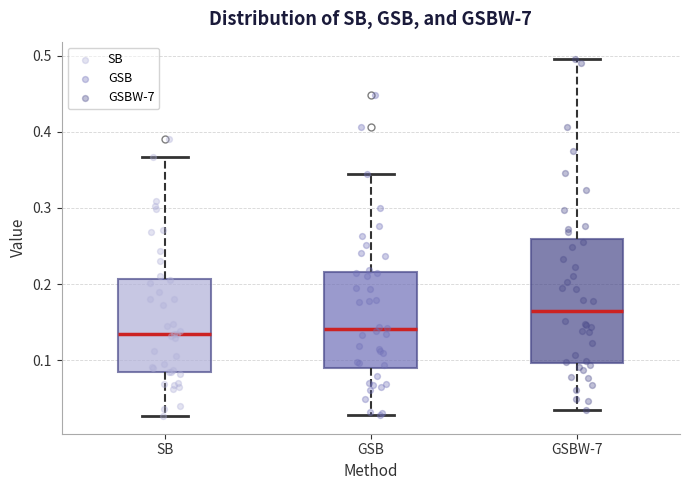

Which box's median line is the highest?

GSBW-7